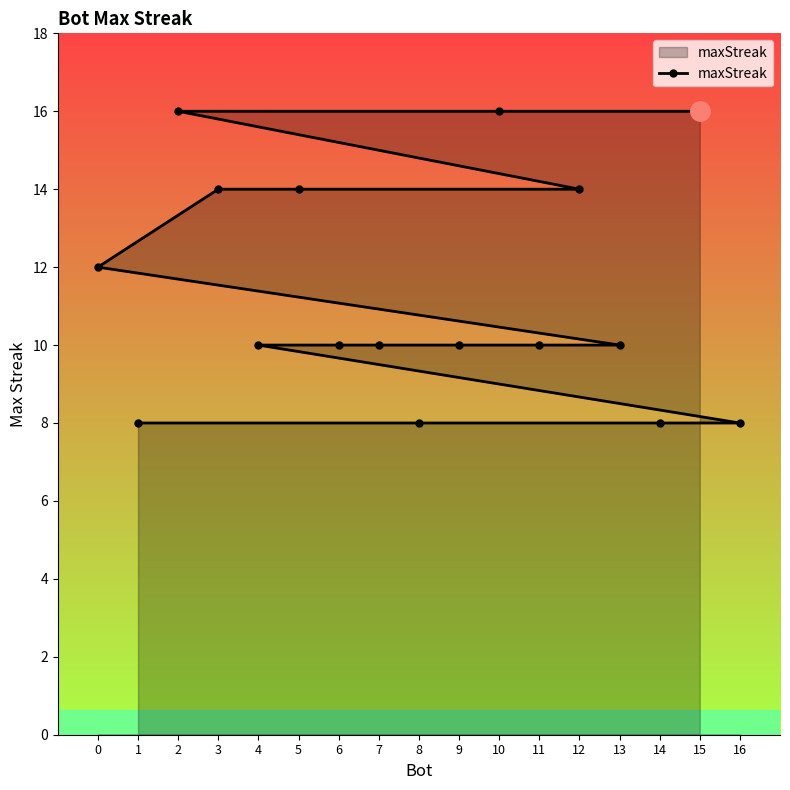

What is the sum of the values at 10 and 11?

26